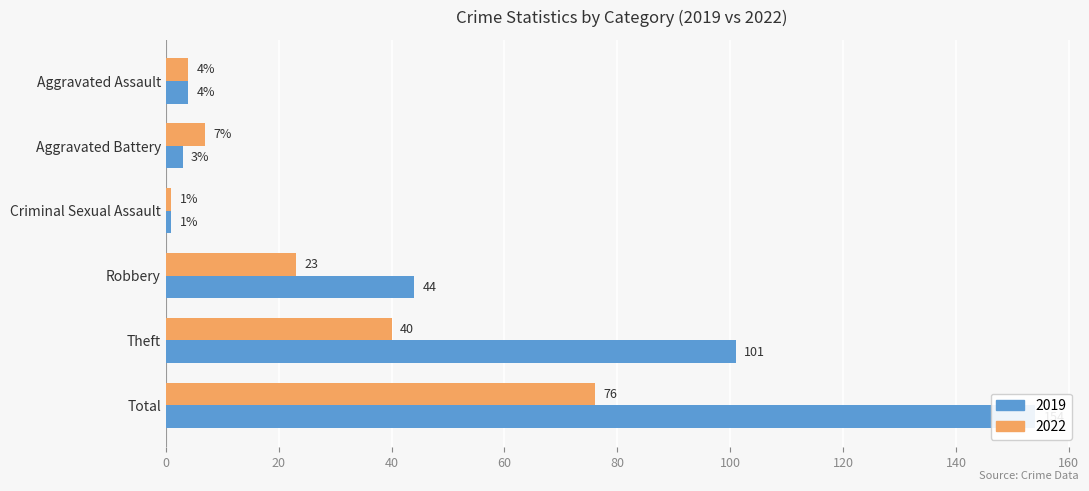

Reading right to left, extract all data points from this chart.

2019: 154	101	44	1	3	4
2022: 76	40	23	1	7	4